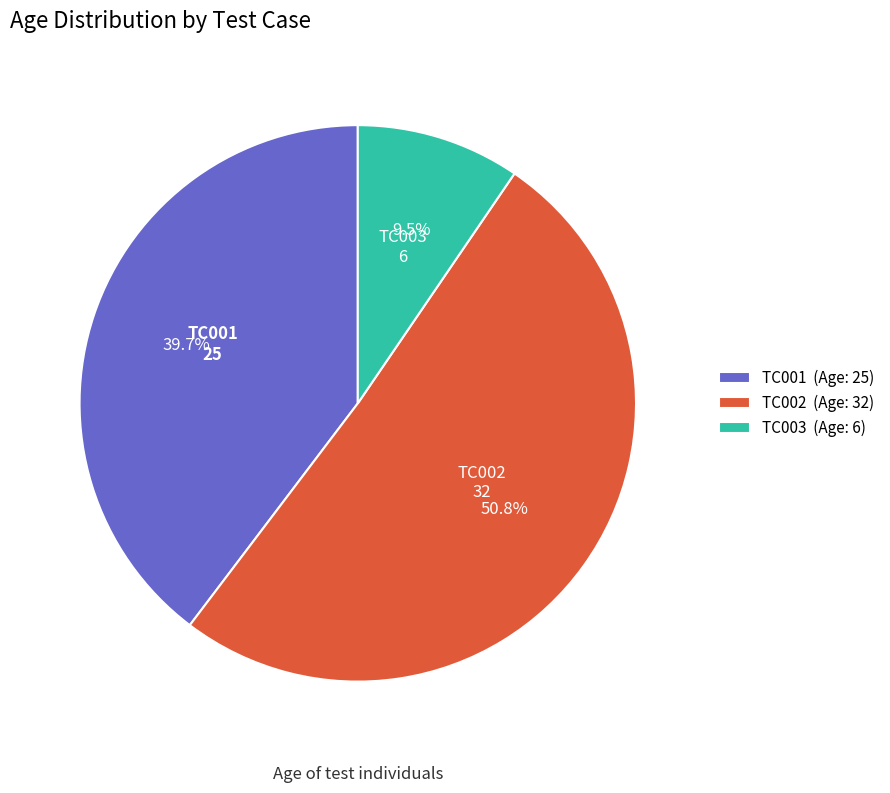

What is the largest slice in the pie chart?

TC002